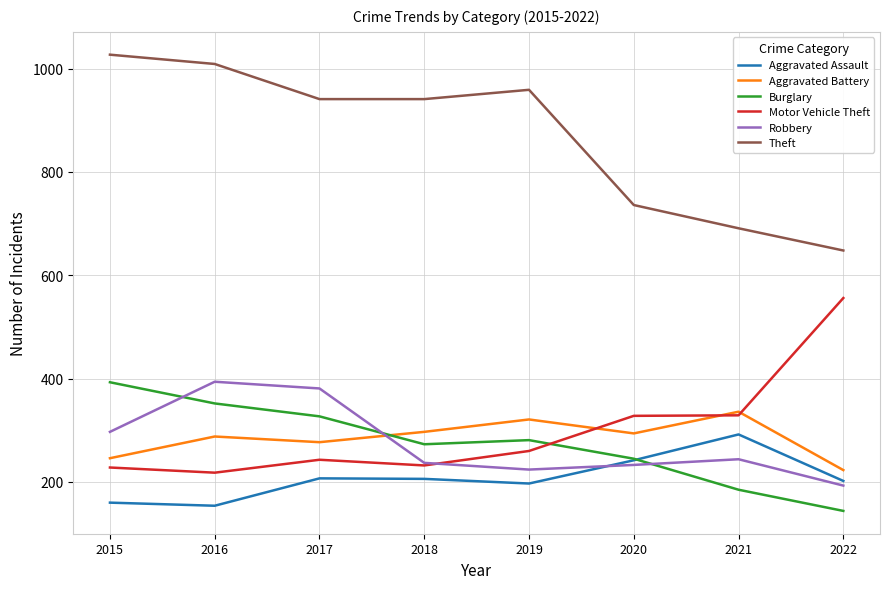

Is the value of Theft at 2021 greater than the value of Aggravated Assault at 2015?

Yes